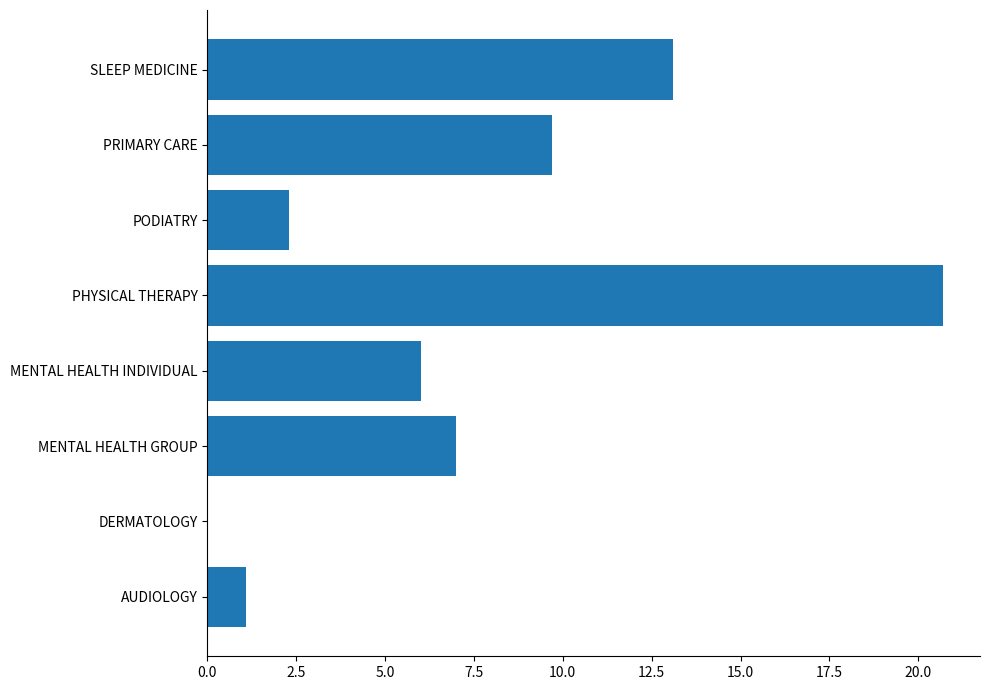

What is the sum of the values at SLEEP MEDICINE and MENTAL HEALTH INDIVIDUAL?

19.1